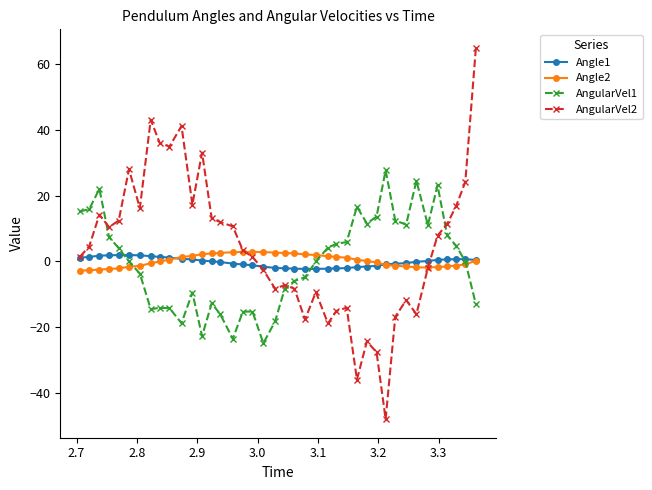

Is this an area chart (filled region under the line)?

No